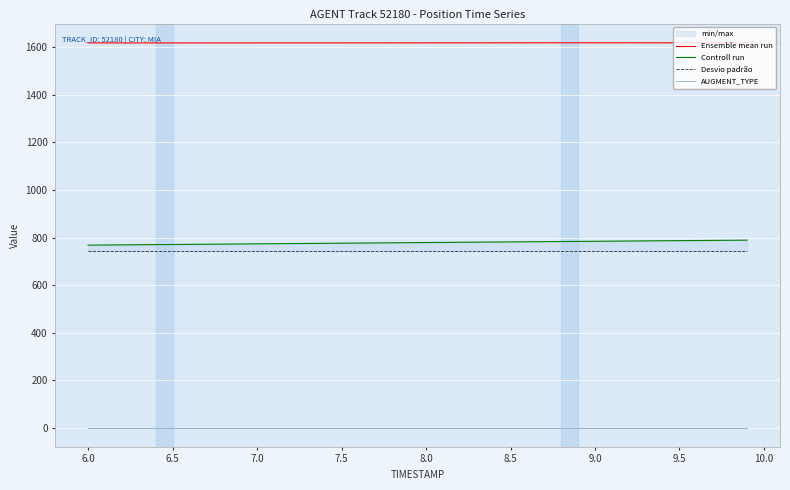

True or false: AUGMENT_TYPE and Ensemble mean run cross at least once.

False